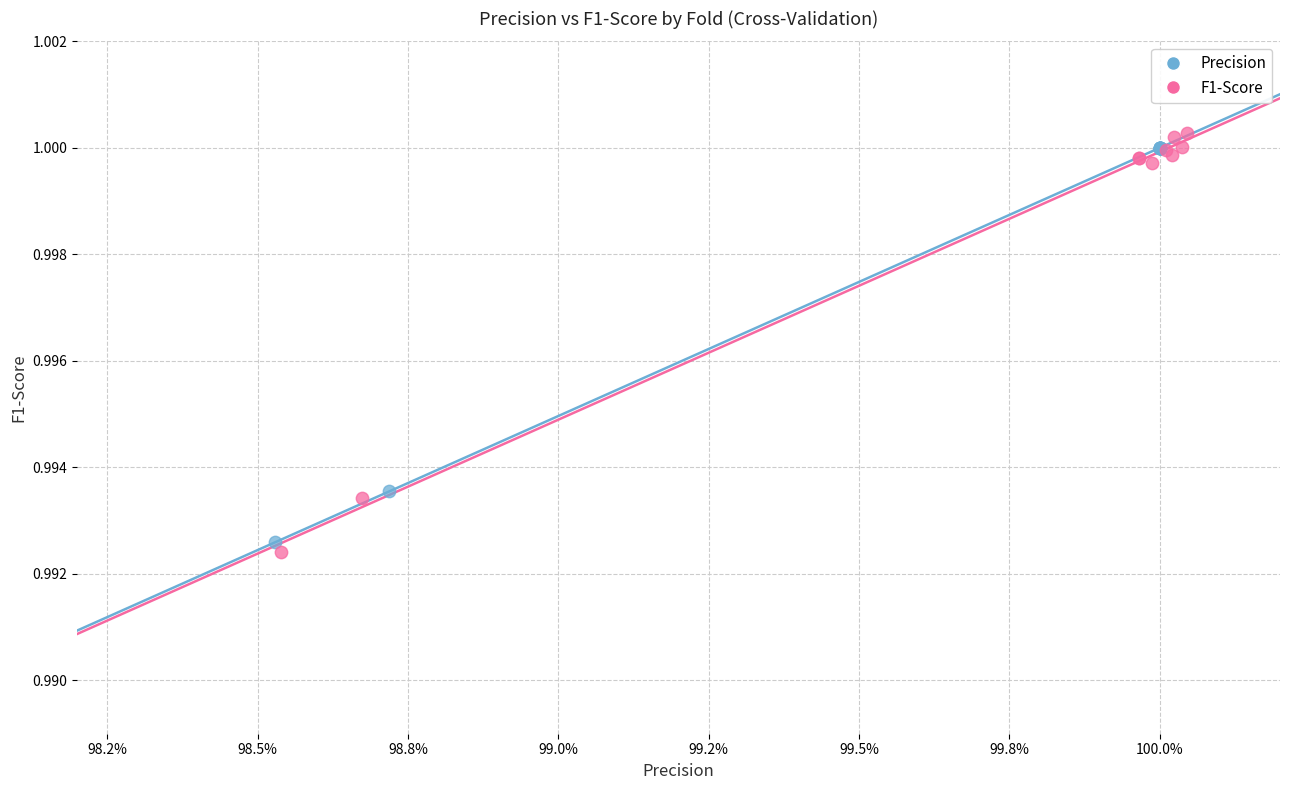

Which series has the largest Y range (max minus min)?

F1-Score